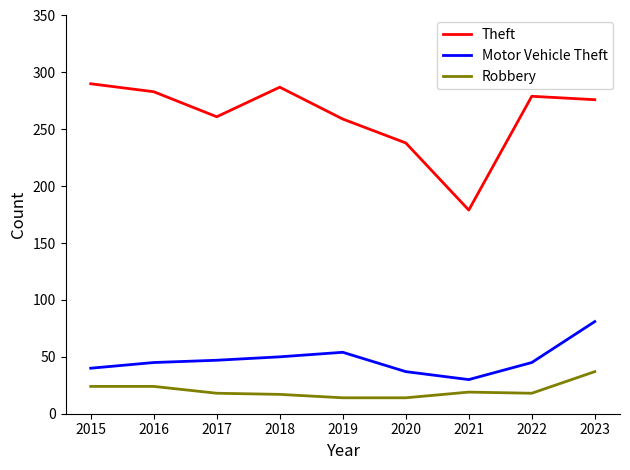

Which series changed the most between 2018 and 2020?

Theft